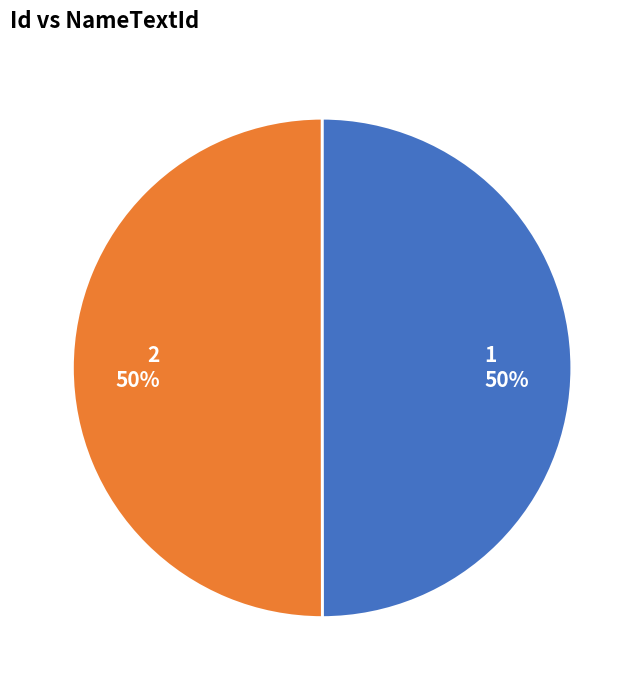

Is the sum of 2 and 1 greater than half?

Yes